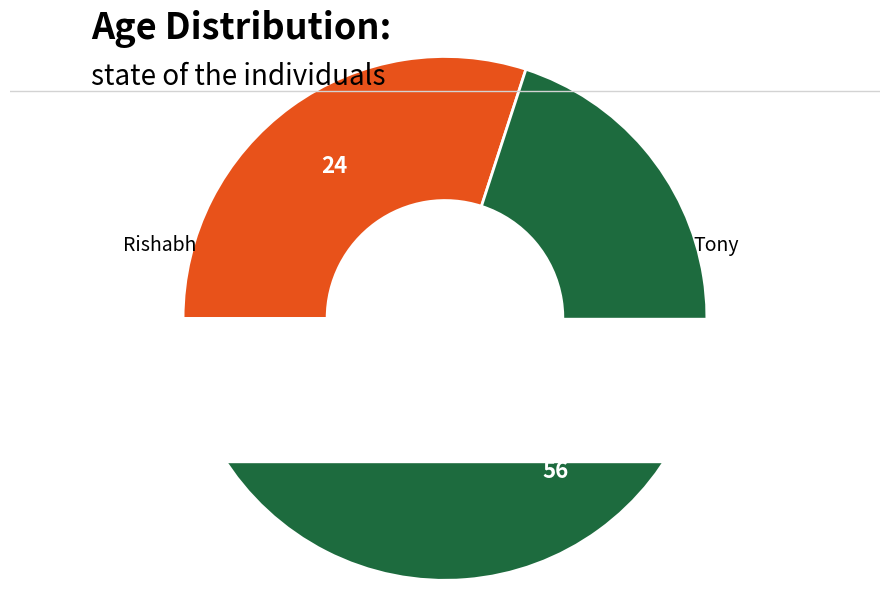

Which category accounts for the majority?

Tony